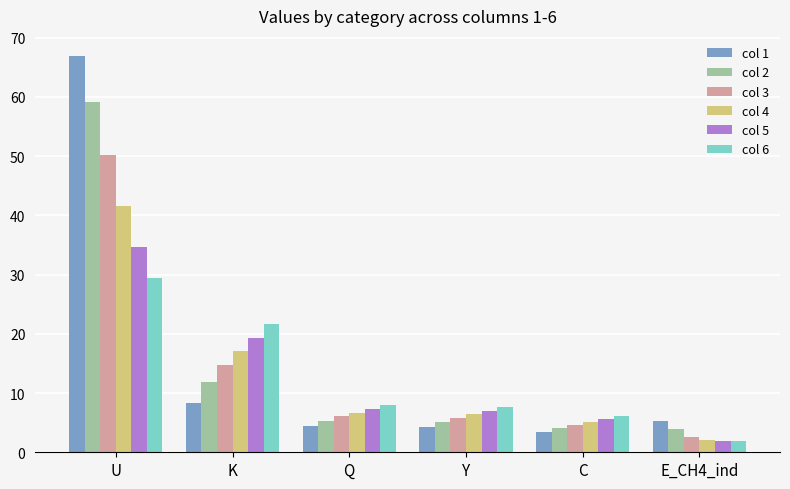

Rank the series by their maximum value, from highest to lowest.

col 1, col 2, col 3, col 4, col 5, col 6